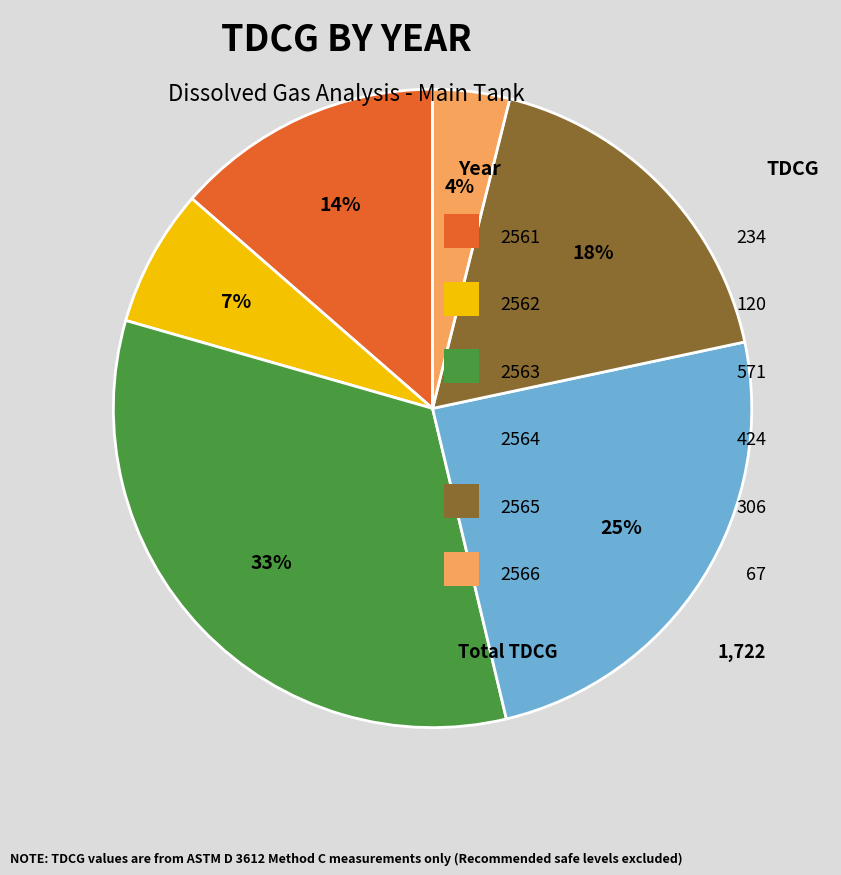

To the nearest percent, what is the average slice percentage?

17%